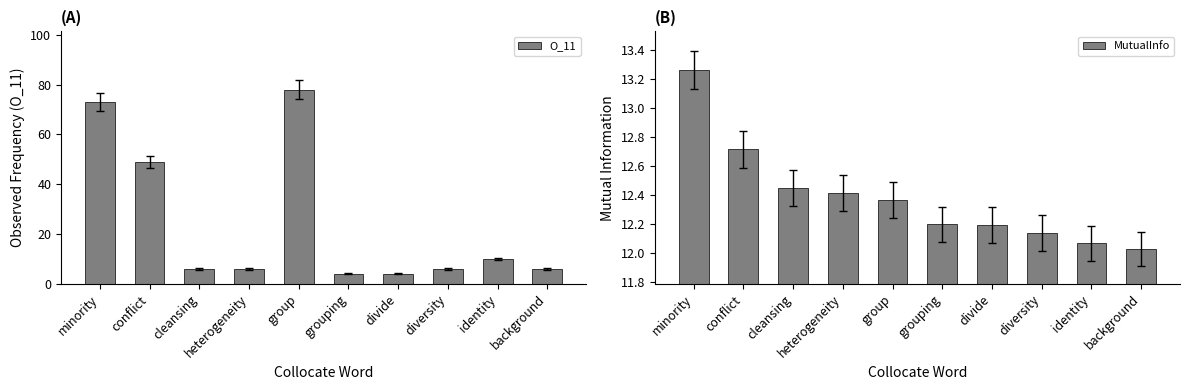

Are the bars grouped side by side (vs. stacked)?

Yes